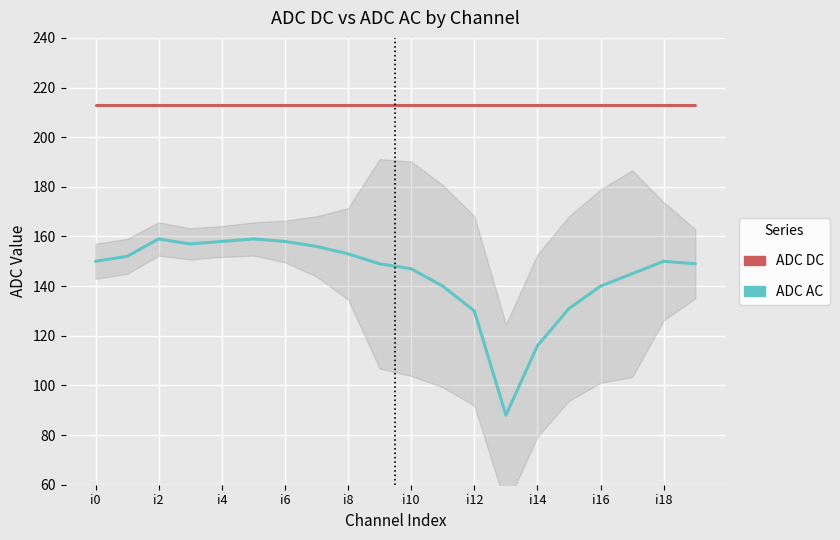

At which category does the chart reach its peak across all series?

i0